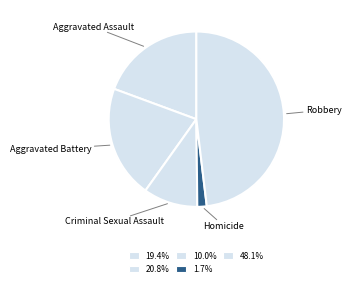

Which has a higher value, Aggravated Battery or Homicide?

Aggravated Battery